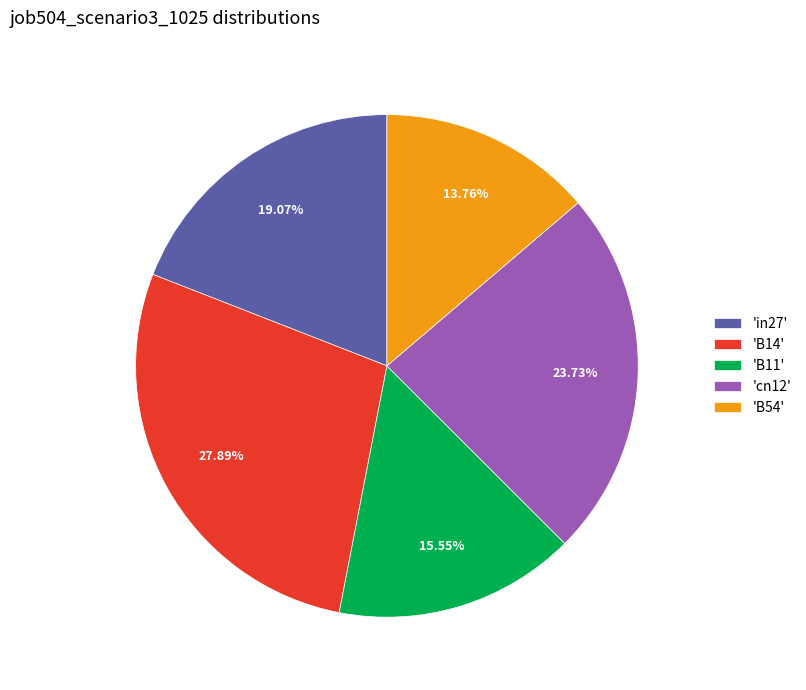

Is the sum of 'B54' and 'in27' greater than half?

No